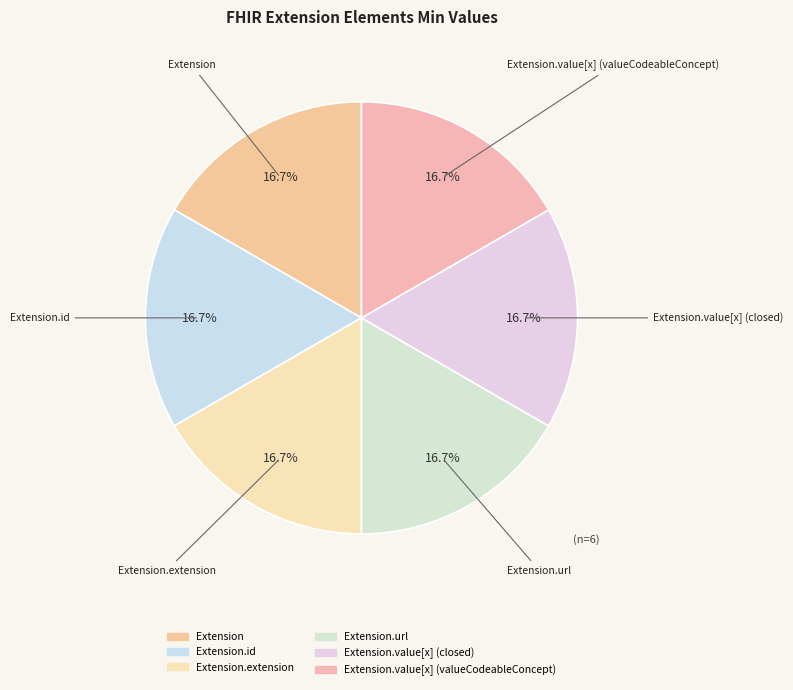

To the nearest percent, what is the average slice percentage?

17%